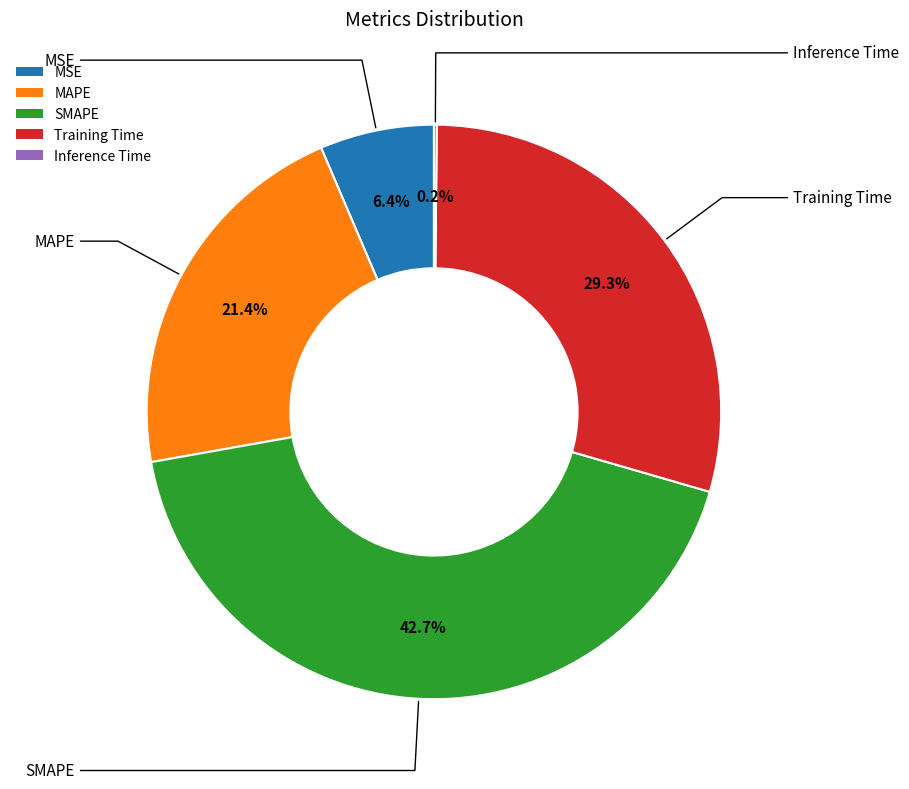

True or false: SMAPE accounts for 43% of the total.

True